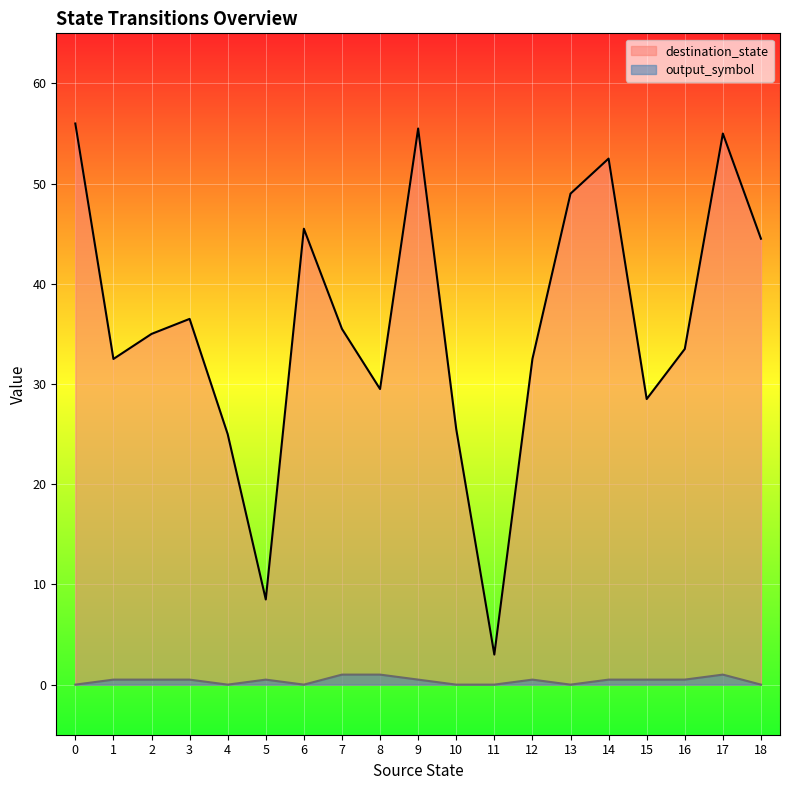

Where is the first local maximum for output_symbol?

1